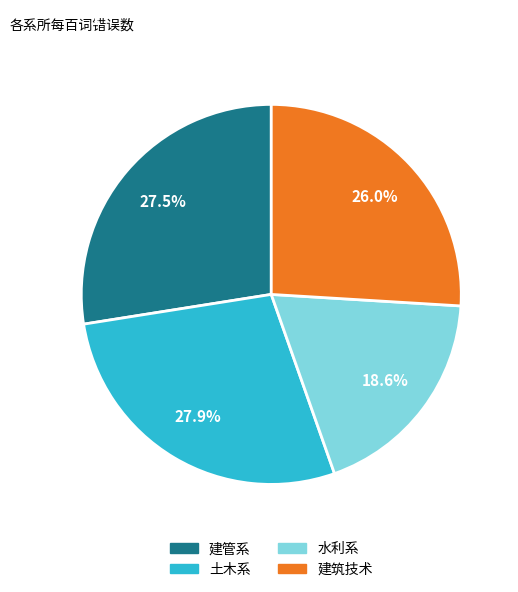

Which slice is the smallest?

水利系